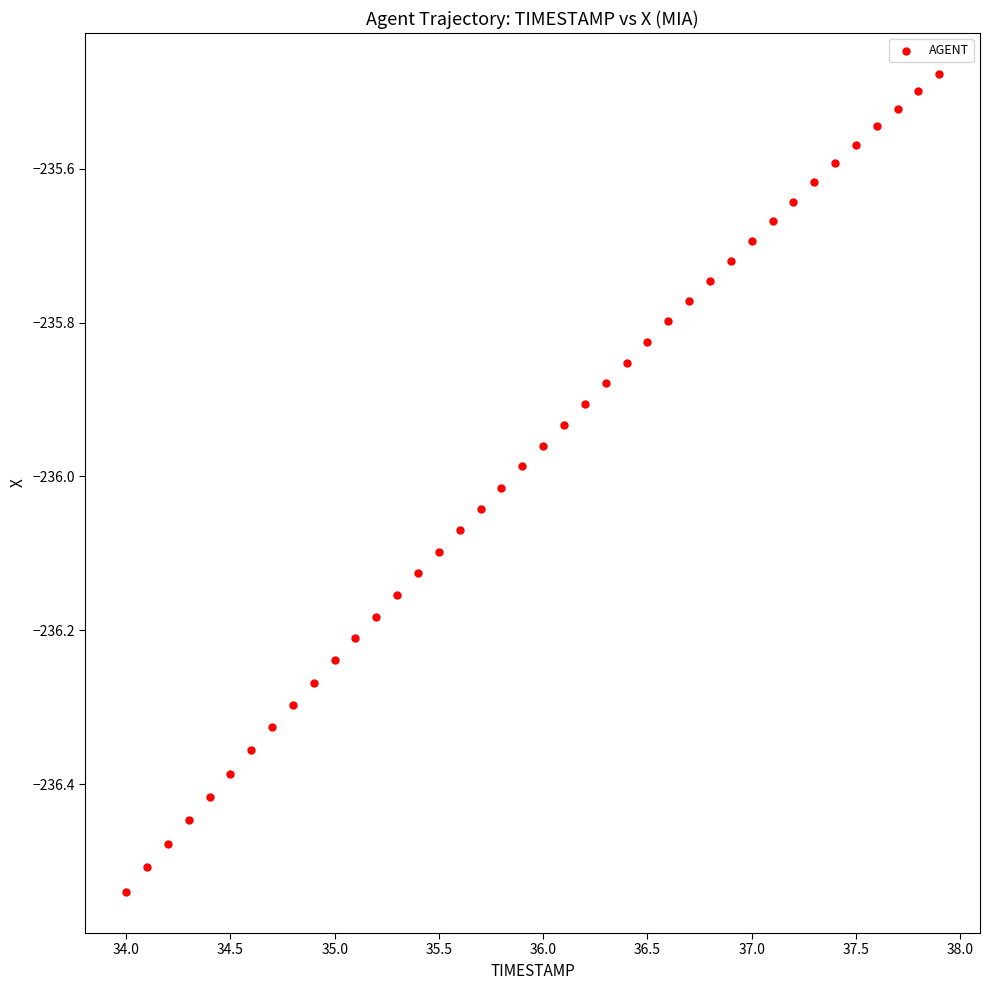

What is the range of X values (max minus min)?

3.9